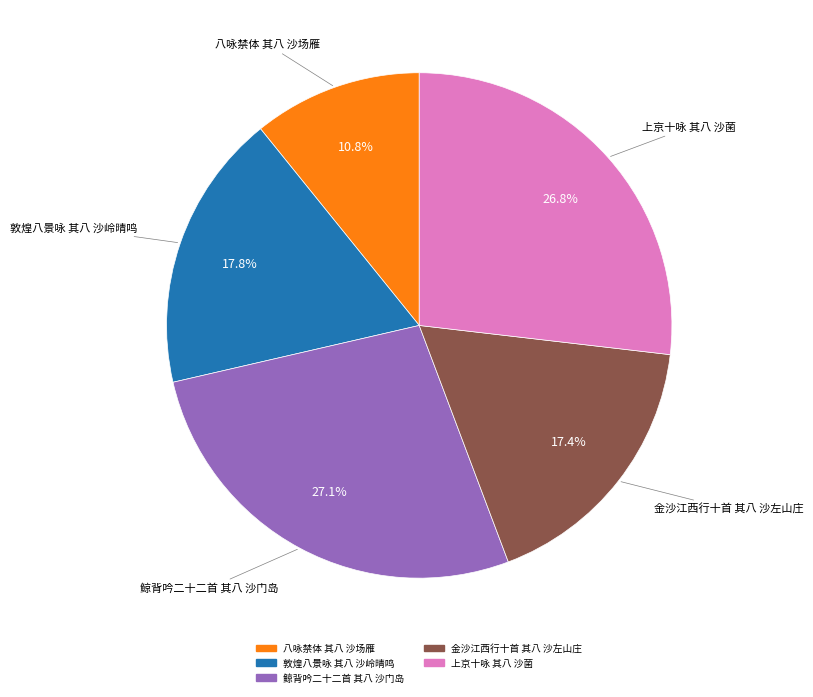

To the nearest percent, what is the average slice percentage?

20%